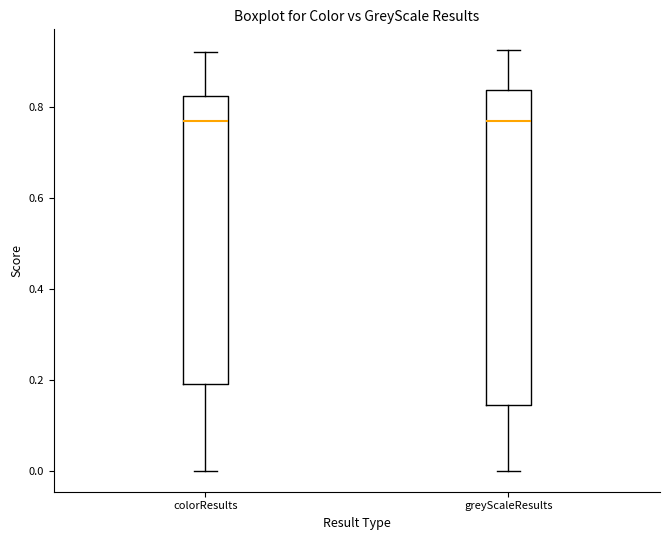

Which box is the tallest, from its lower edge to its upper edge?

greyScaleResults